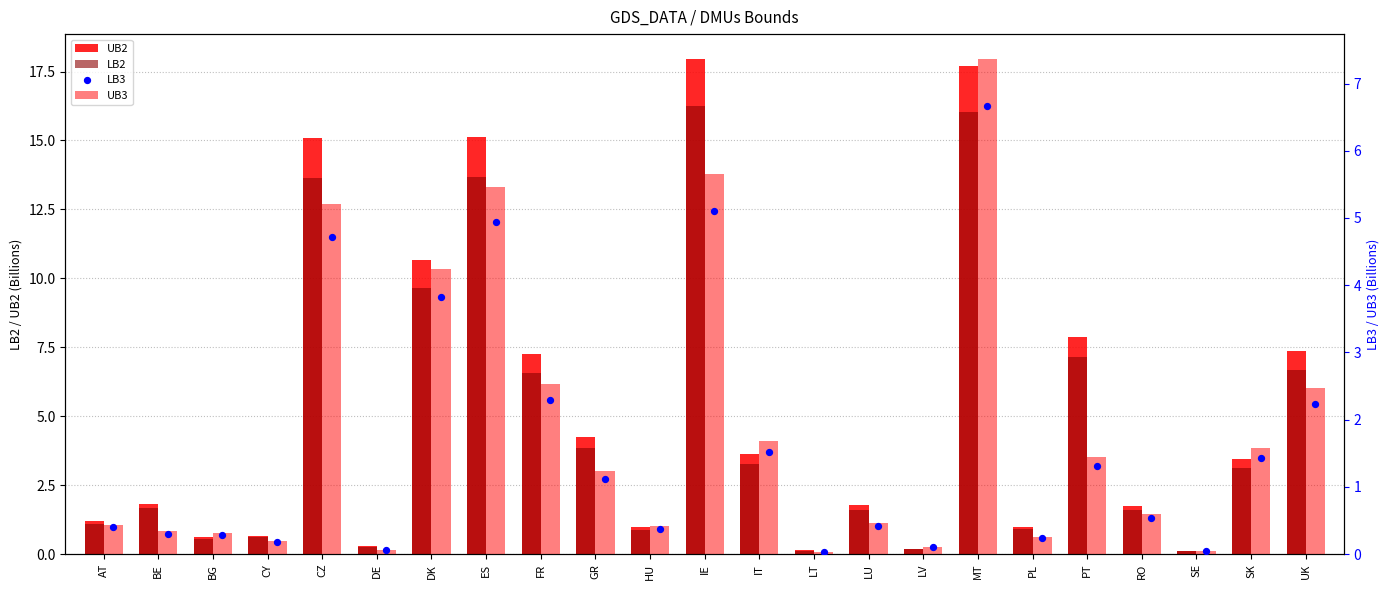

Which series has the widest spread of Y values?

UB2